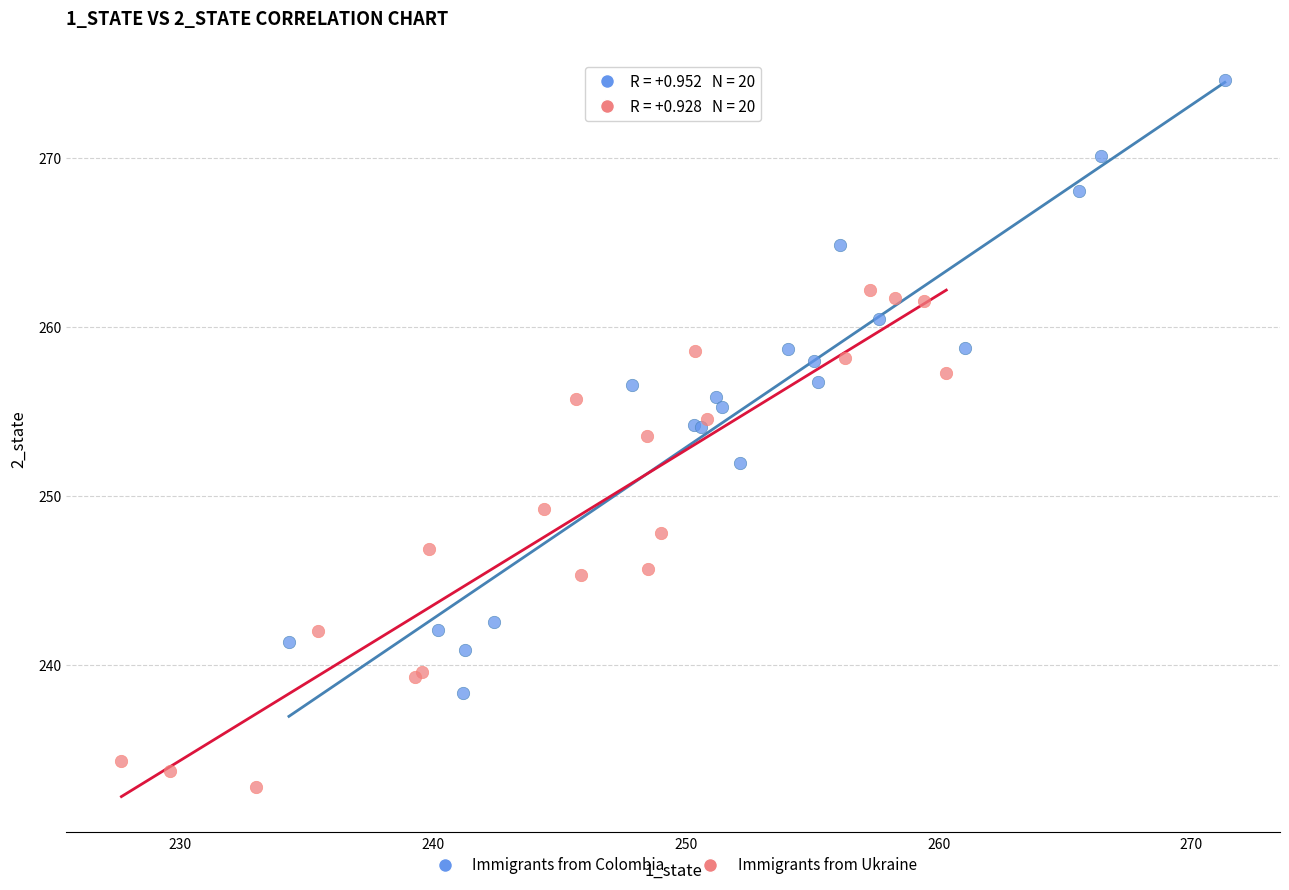

What are all the series names shown in the legend?

Immigrants from Colombia, Immigrants from Ukraine